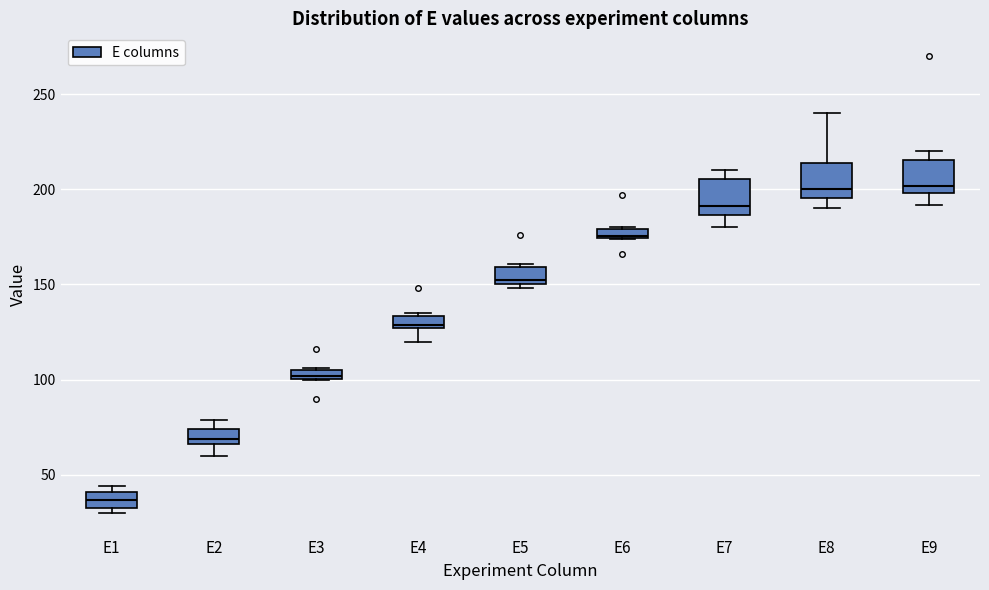

Where is the upper edge of the box for E4 on the y-axis? The values are not printed on the chart, so give them approximately, as read against the axis.

135